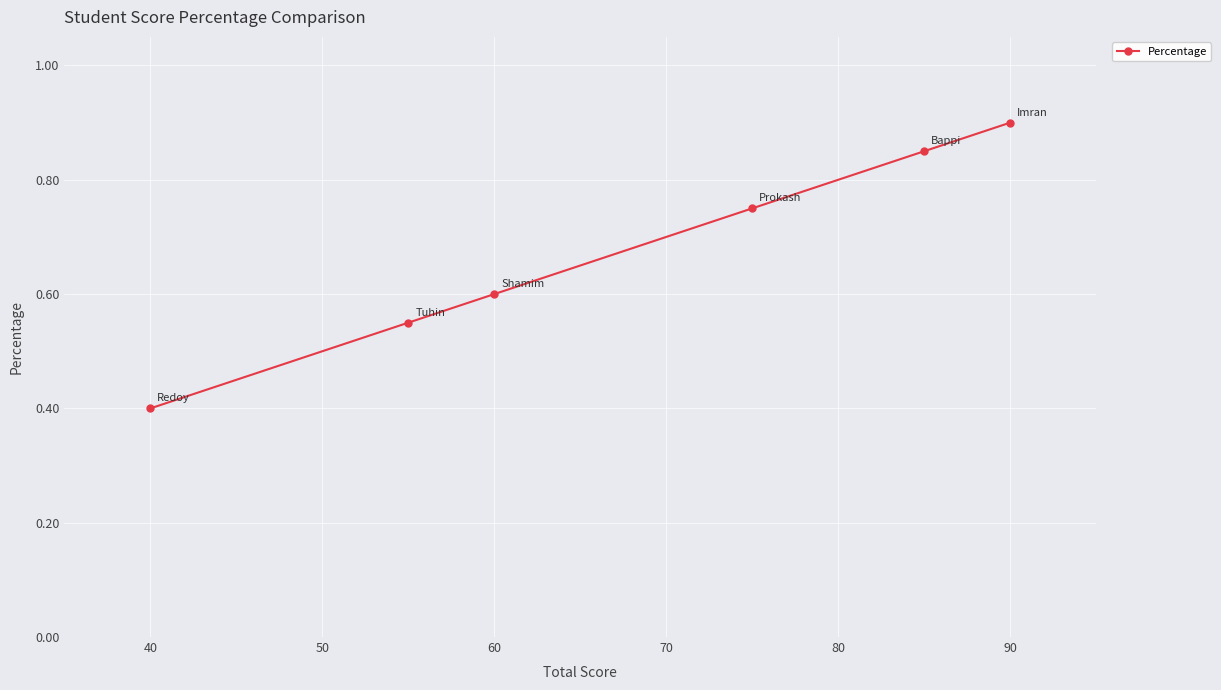

Between 90 and 60, which is larger?

90